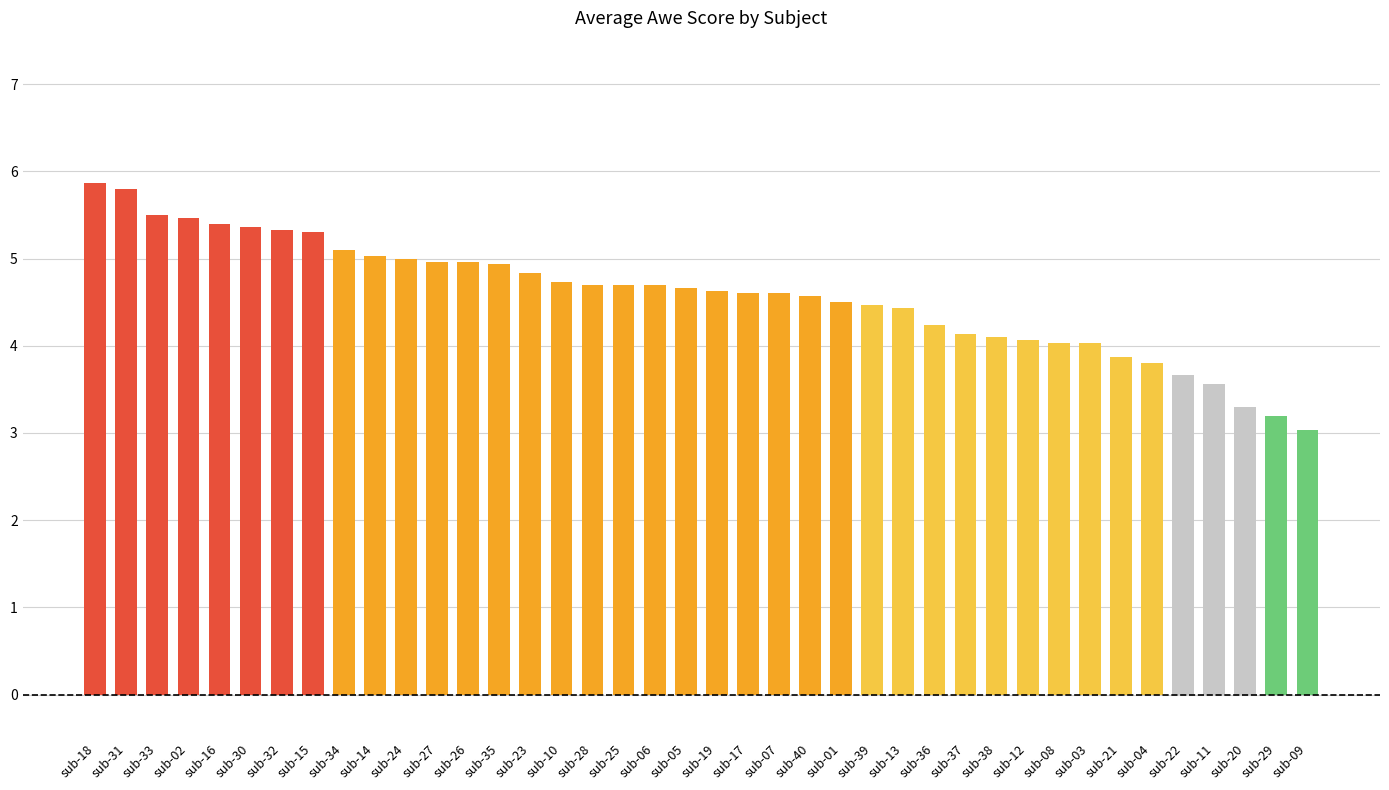

Reading right to left, list all the values displayed in this chart.

sub-09=3.0	sub-29=3.2	sub-20=3.3	sub-11=3.6	sub-22=3.7	sub-04=3.8	sub-21=3.9	sub-03=4.0	sub-08=4.0	sub-12=4.1	sub-38=4.1	sub-37=4.1	sub-36=4.2	sub-13=4.4	sub-39=4.5	sub-01=4.5	sub-40=4.6	sub-07=4.6	sub-17=4.6	sub-19=4.6	sub-05=4.7	sub-06=4.7	sub-25=4.7	sub-28=4.7	sub-10=4.7	sub-23=4.8	sub-35=4.9	sub-26=5.0	sub-27=5.0	sub-24=5.0	sub-14=5.0	sub-34=5.1	sub-15=5.3	sub-32=5.3	sub-30=5.4	sub-16=5.4	sub-02=5.5	sub-33=5.5	sub-31=5.8	sub-18=5.9